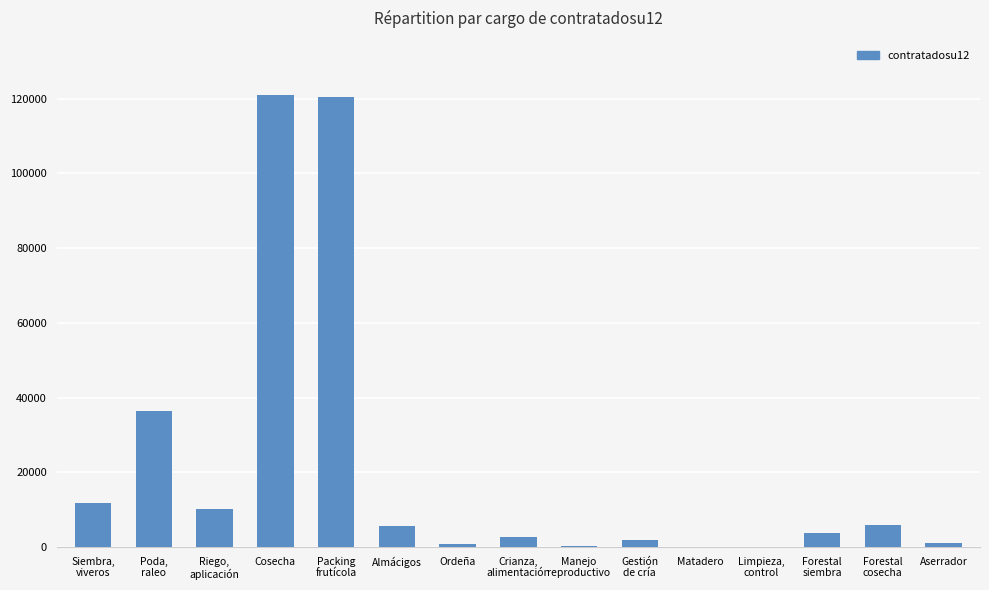

What is the sum of the values at Forestal
siembra and Gestión
de cría?

5640.0